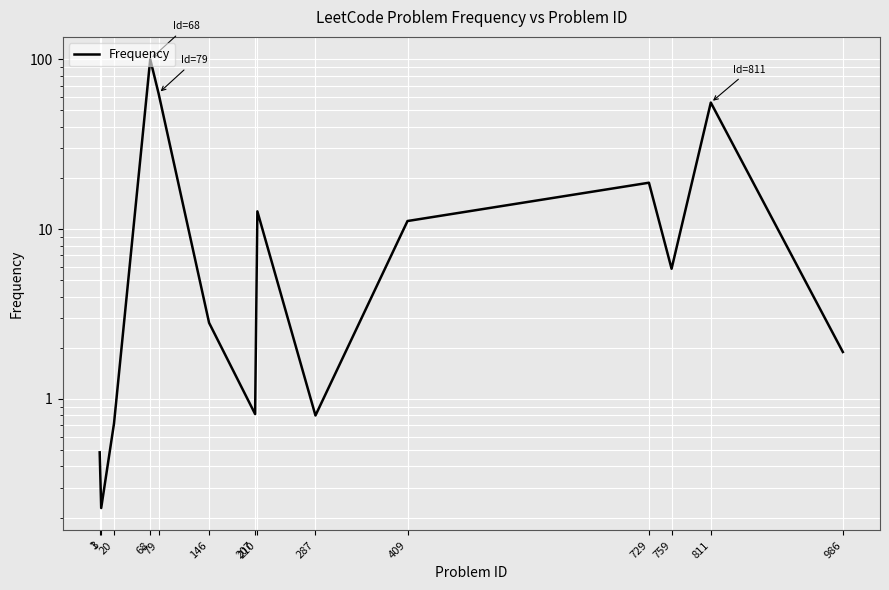

Reading left to right, transcribe all the data shown in this chart.

0.5	0.2	0.7	100.0	63.1	2.8	0.8	12.7	0.8	11.2	18.8	5.8	55.6	1.9